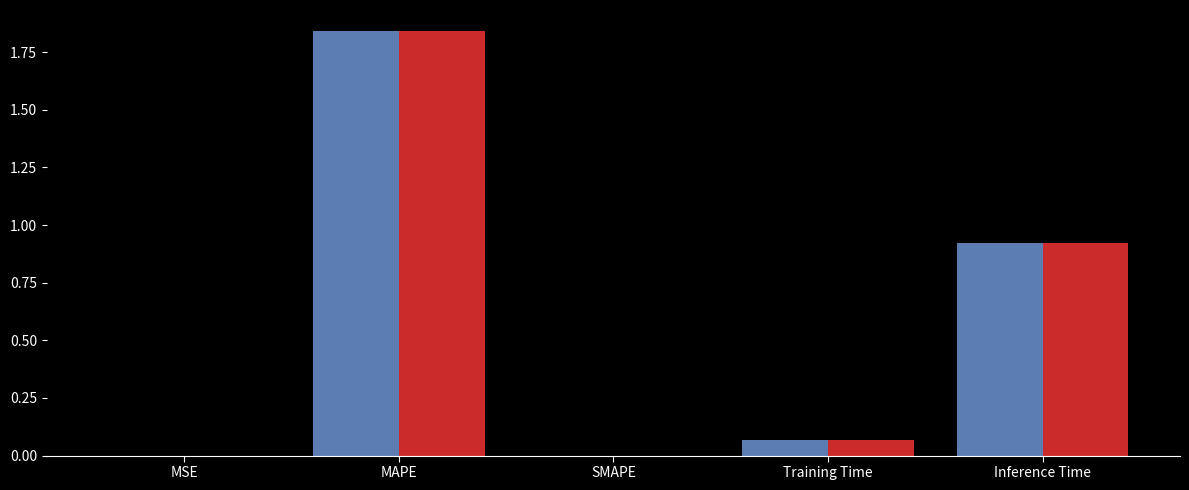

At which category is the sum across all series the highest?

MAPE